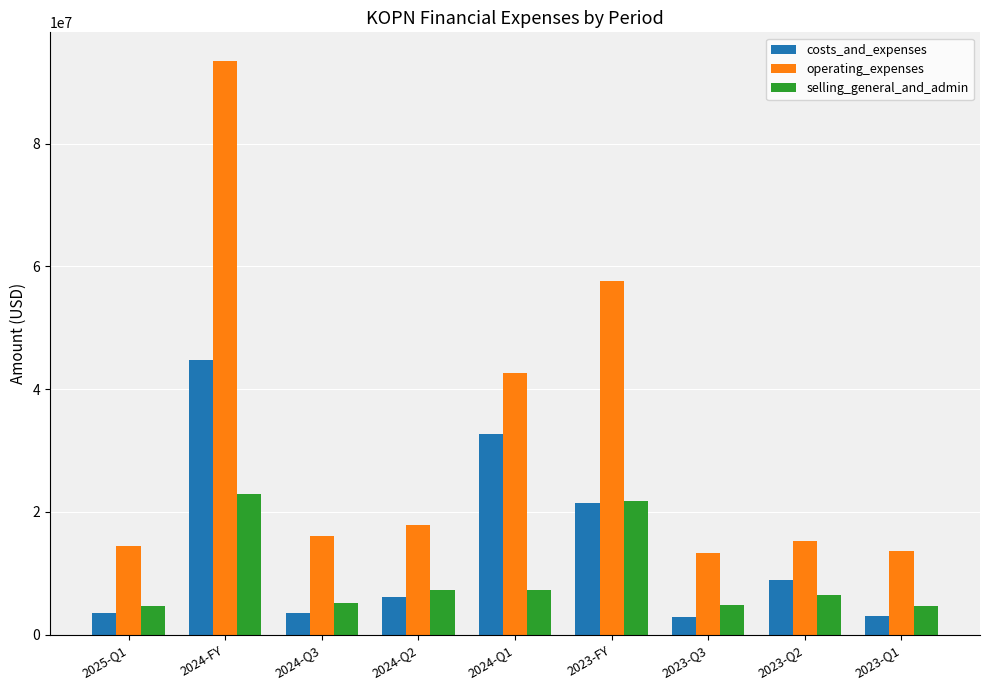

What is the minimum value shown in the chart?

2896651